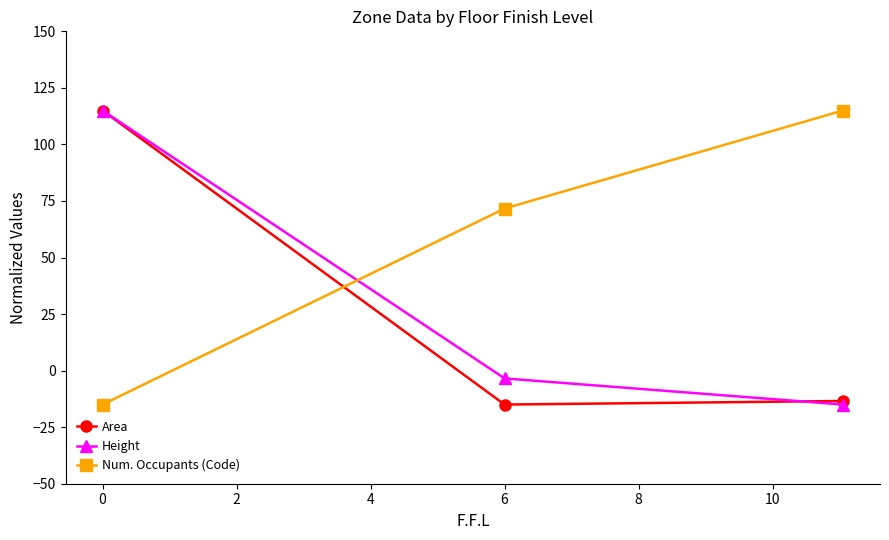

What is the minimum value for Height?

-15.0